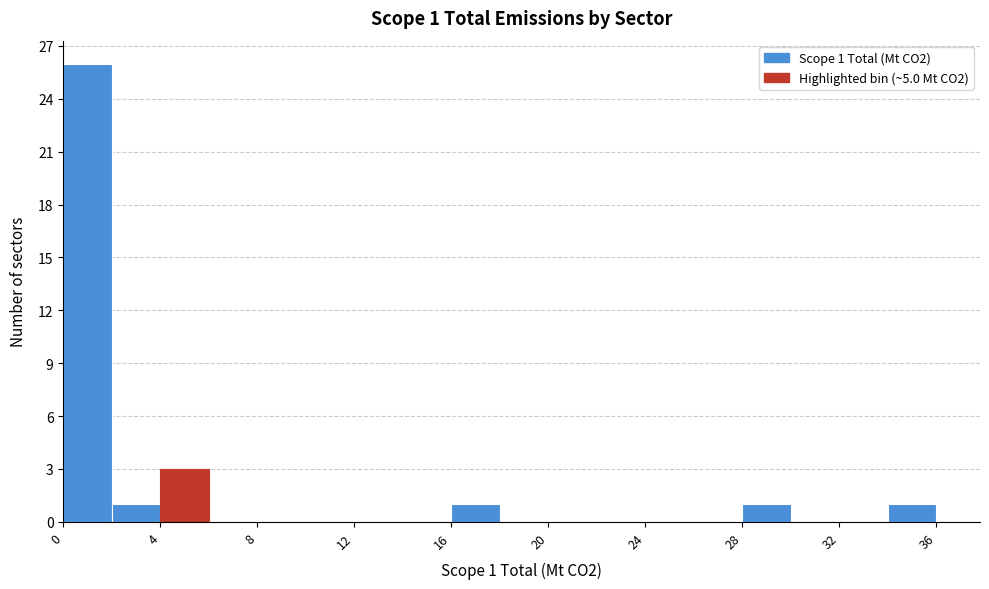

Which range on the x-axis has the tallest bar?

0 to 2